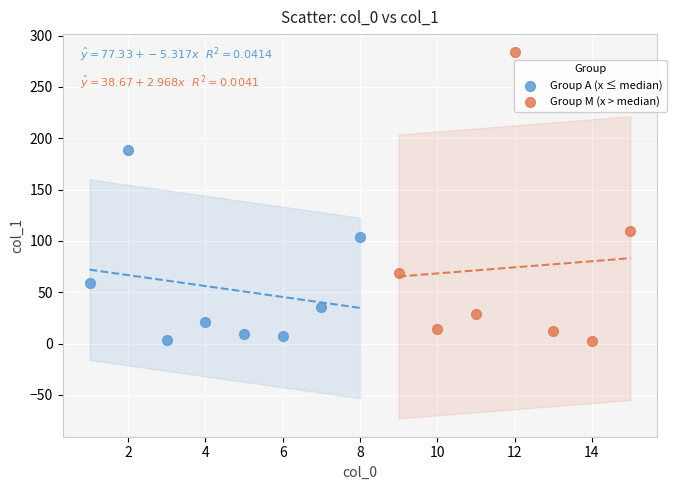

Which series has the widest spread of Y values?

Group M (x > median)